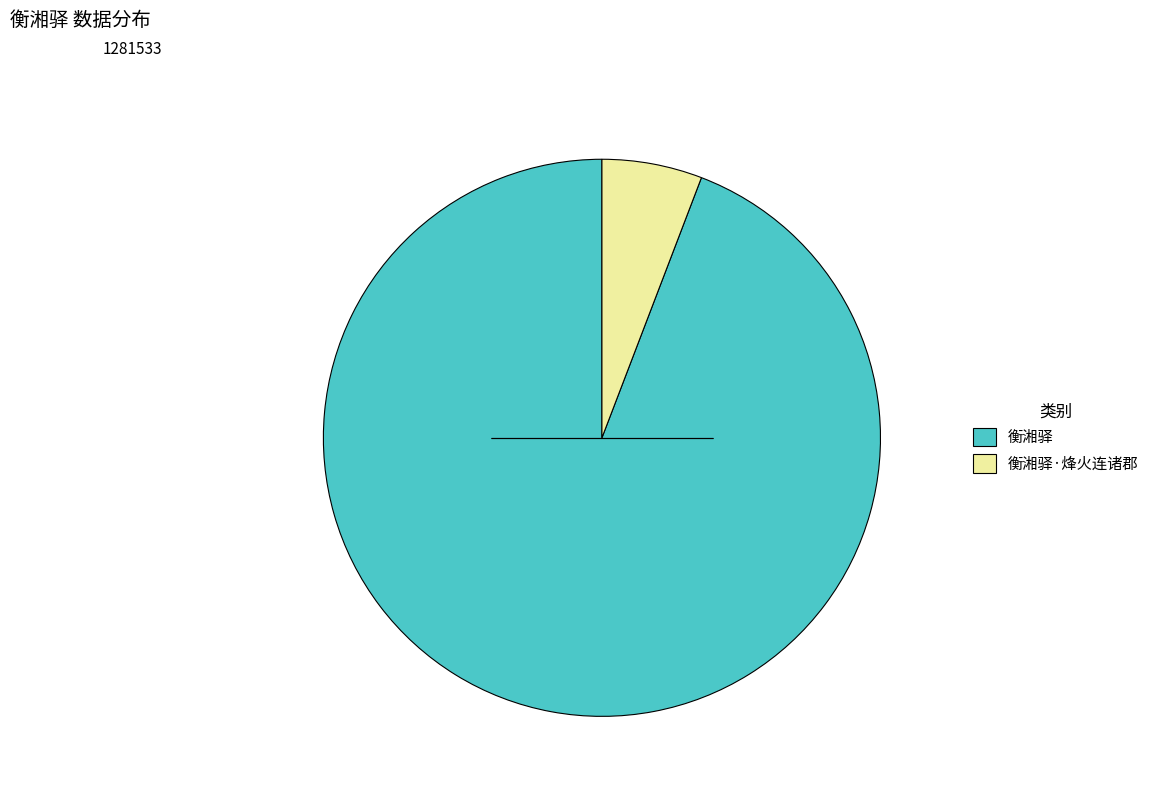

How many slices are in this pie chart?

2